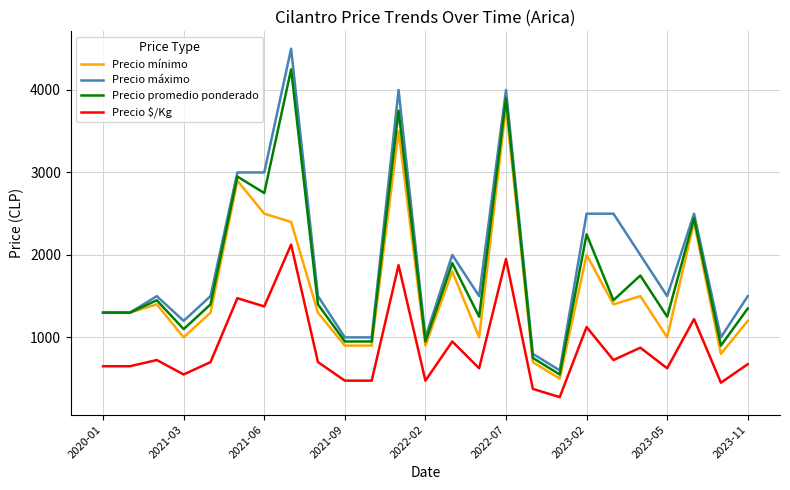

Which series has the largest range (max minus min)?

Precio máximo